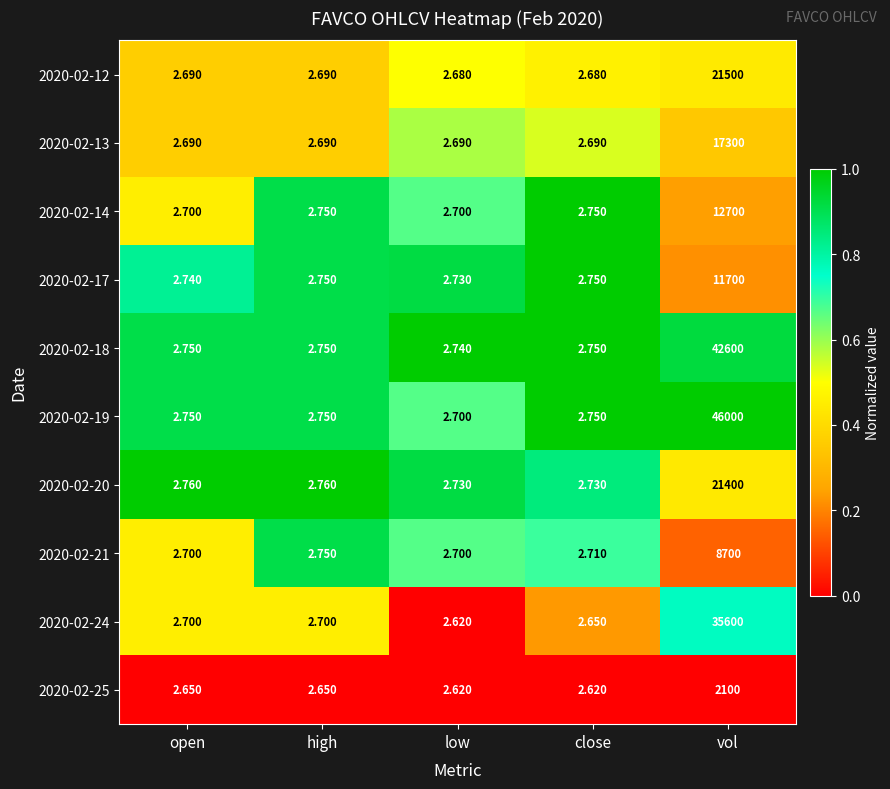

Which category has the highest value across all series?

vol